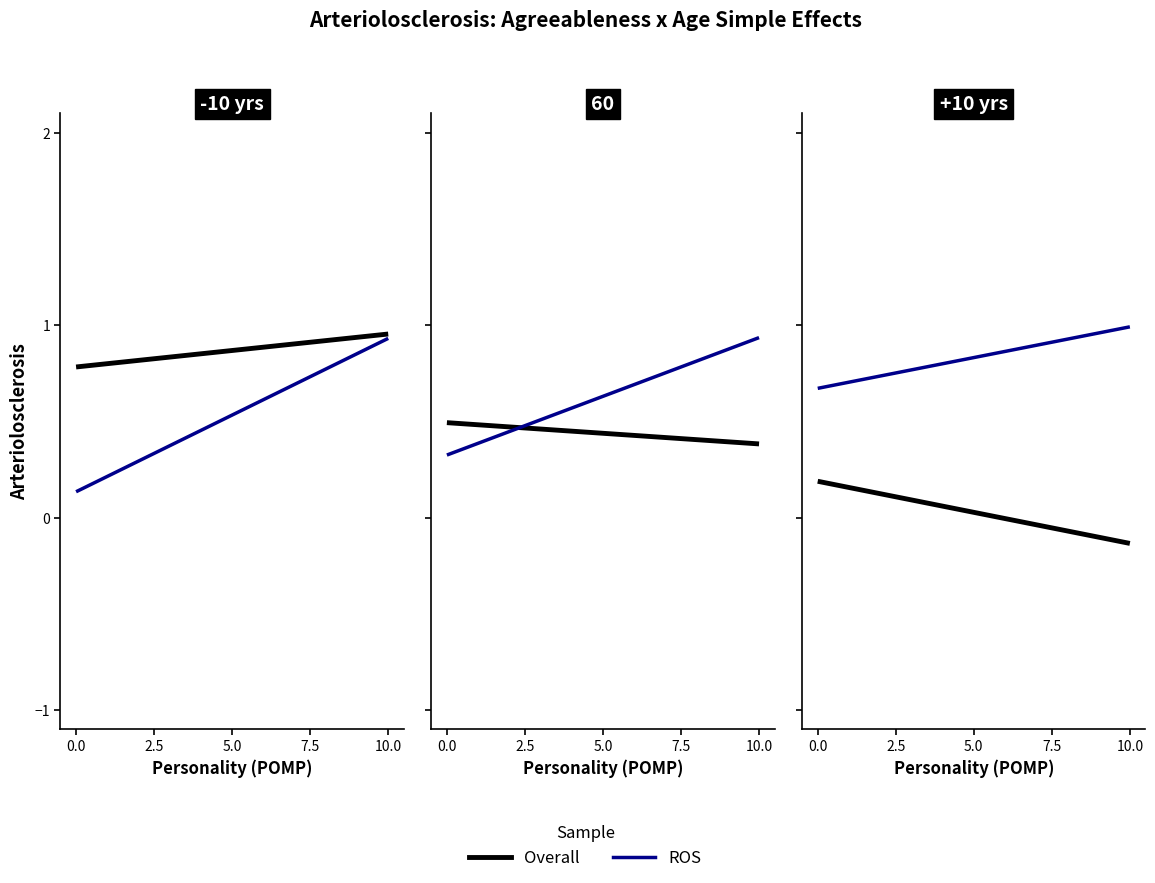

How many values in the Overall series are below 0?

1